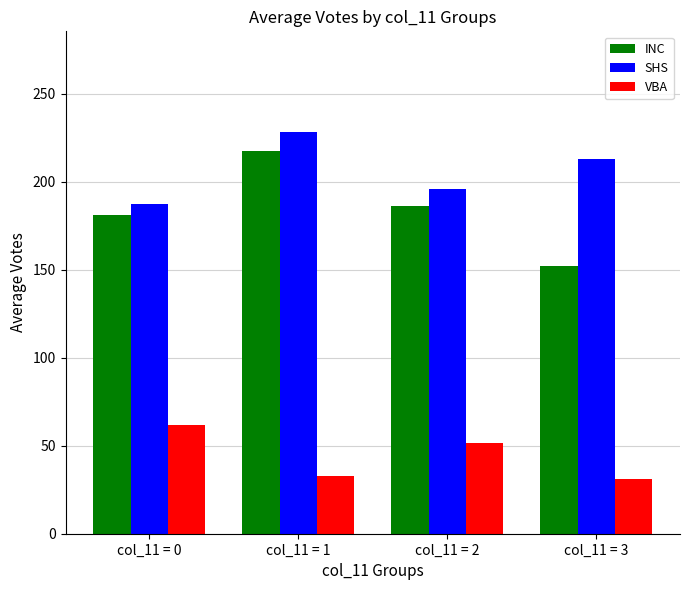

The value of VBA at col_11 = 3 is 31.0. True or false?

True